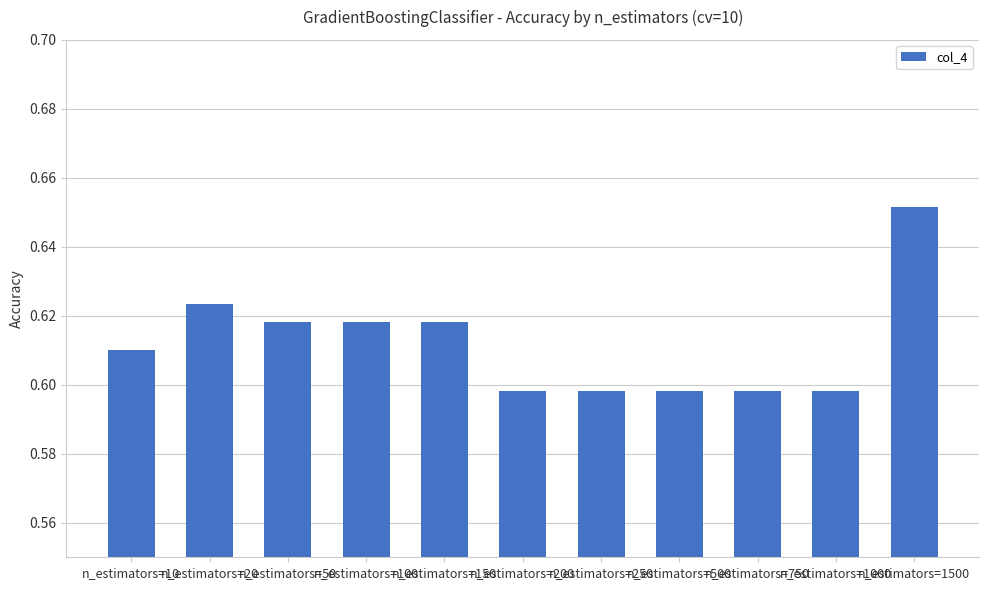

What is the difference between the maximum and minimum values?

0.1